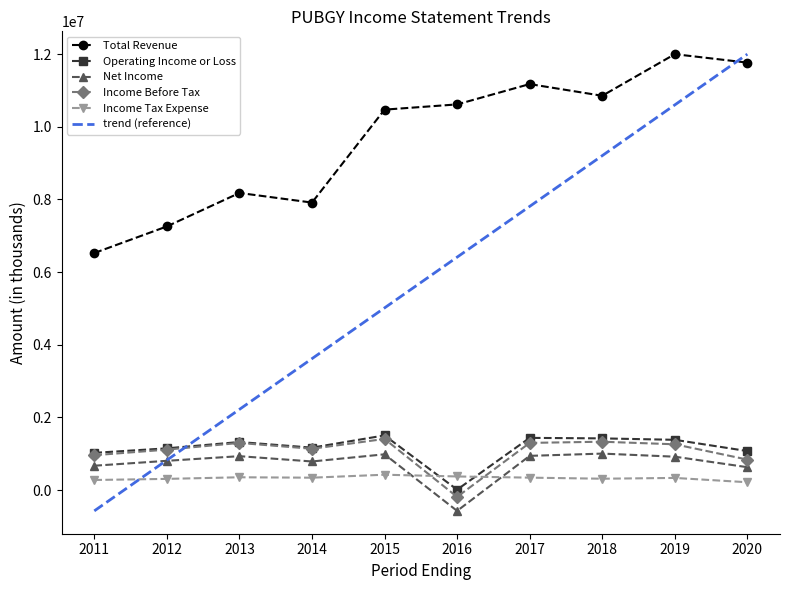

What is the highest value of the Total Revenue series?

12001100.0